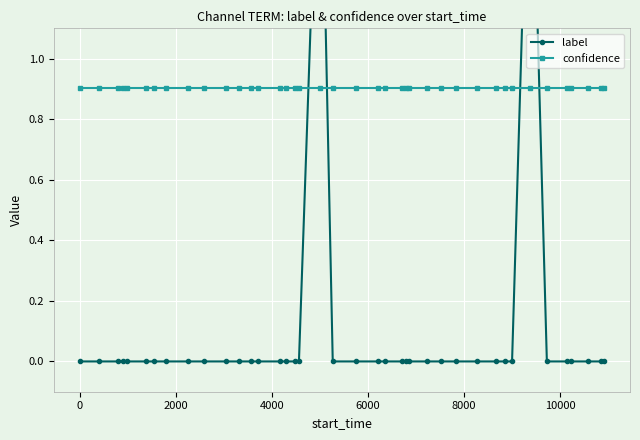

What are all the series names shown in the legend?

label, confidence